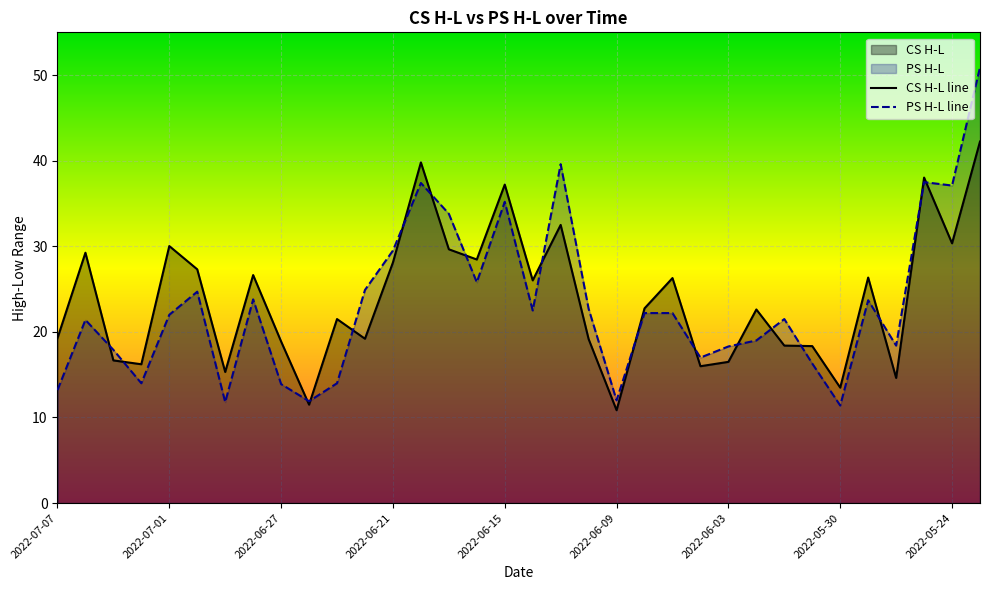

How many intersections are there between CS H-L and PS H-L?

17